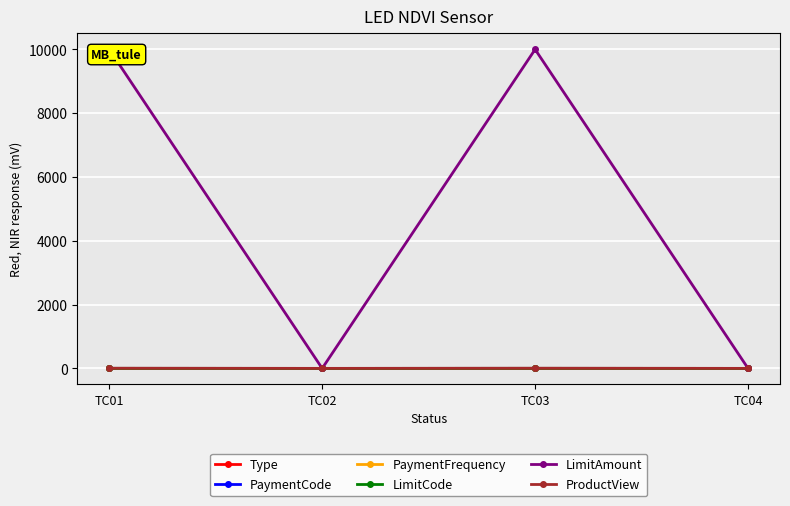

Which series has the largest total across all categories?

LimitAmount